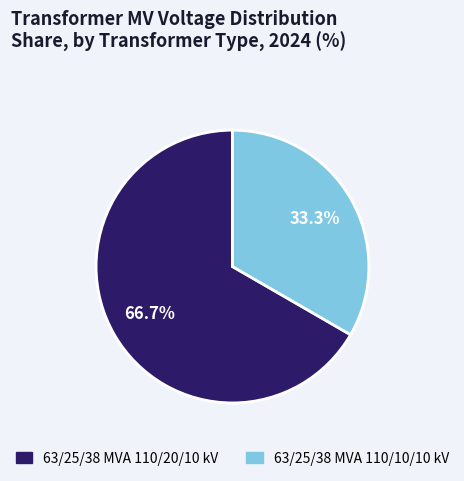

What percentage is NOT represented by 63/25/38 MVA 110/20/10 kV?

33.3%